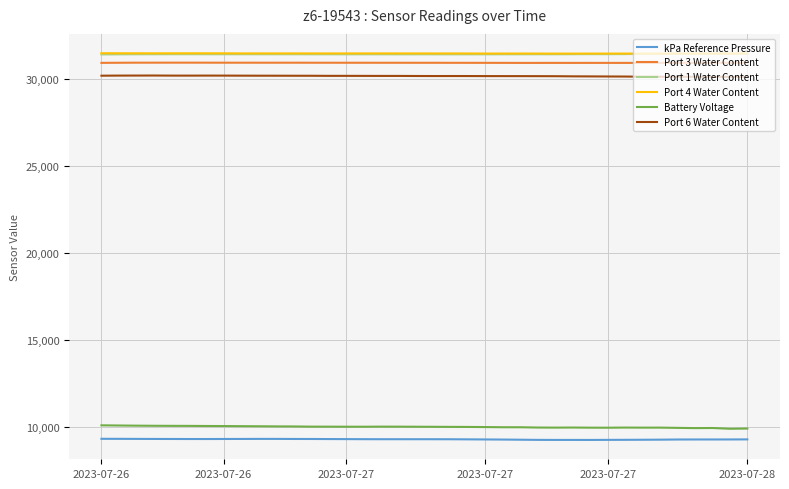

What is the maximum value for Port 1 Water Content?

31482